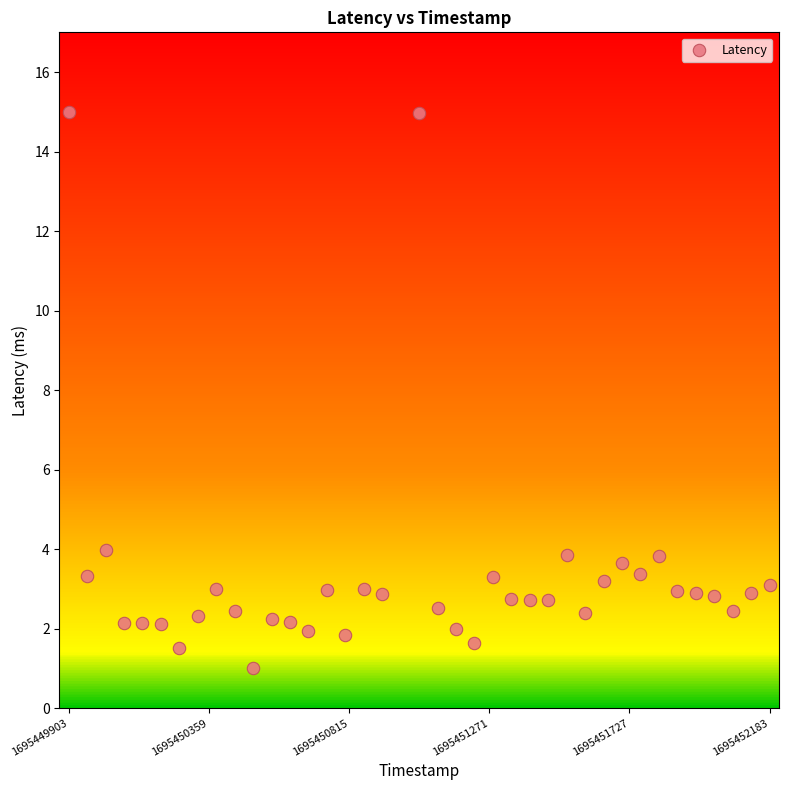

What is the range of X values (max minus min)?

2280.0